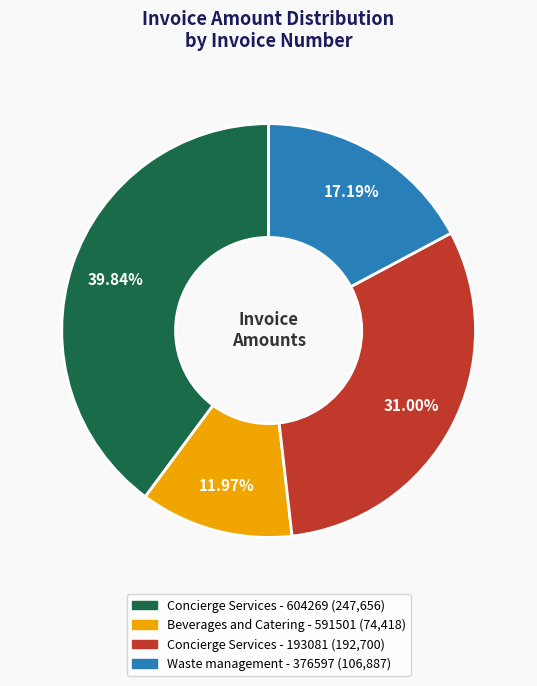

To the nearest percent, what is the difference between the largest and smallest slice percentages?

28%